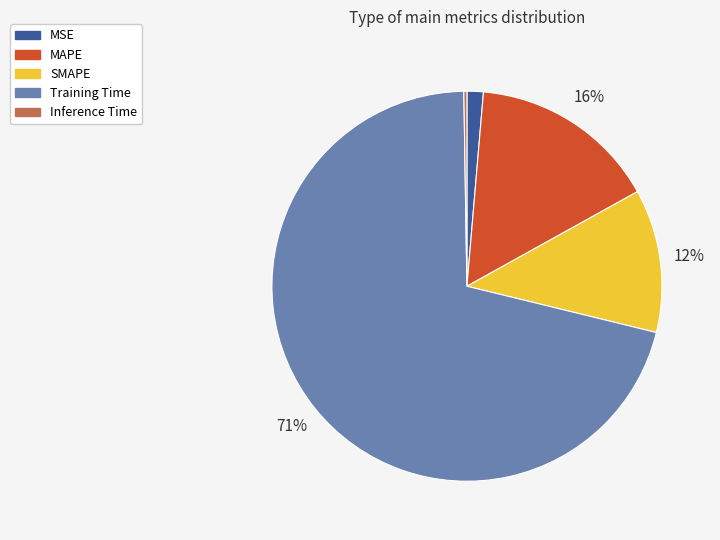

The SMAPE slice represents 6% of the pie. True or false?

False